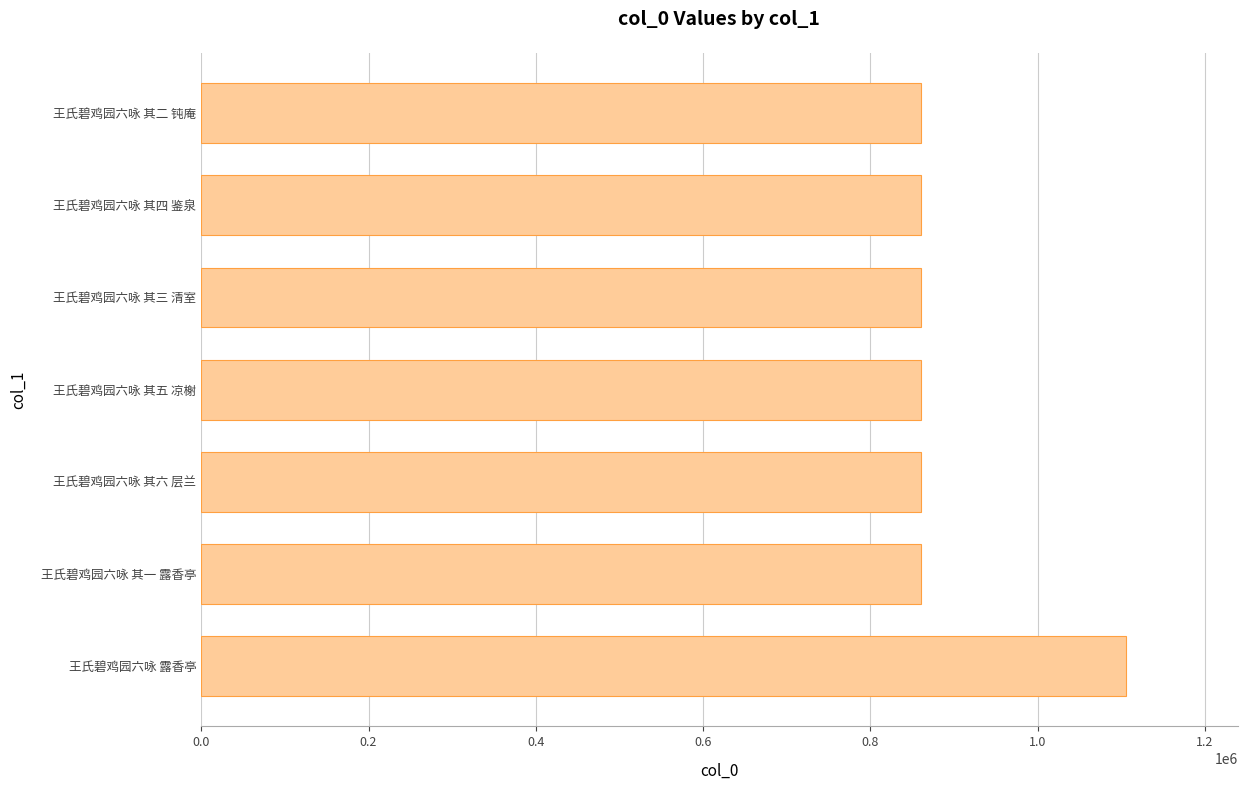

What is the difference between the second highest and second lowest values?

4